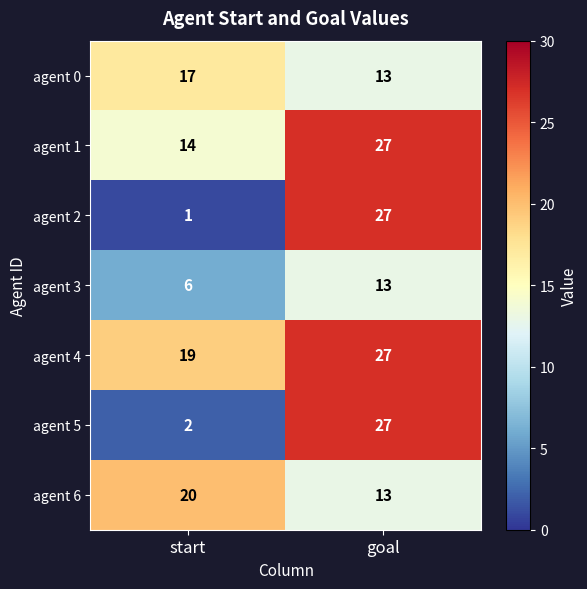

Which category has the highest value in the agent 5 series?

goal